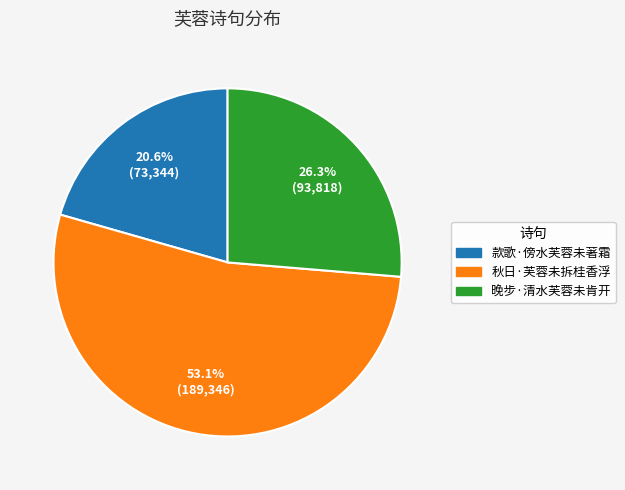

Combined, what portion of the pie is 晚步·清水芙蓉未肯开 and 秋日·芙蓉未拆桂香浮?

79.4%